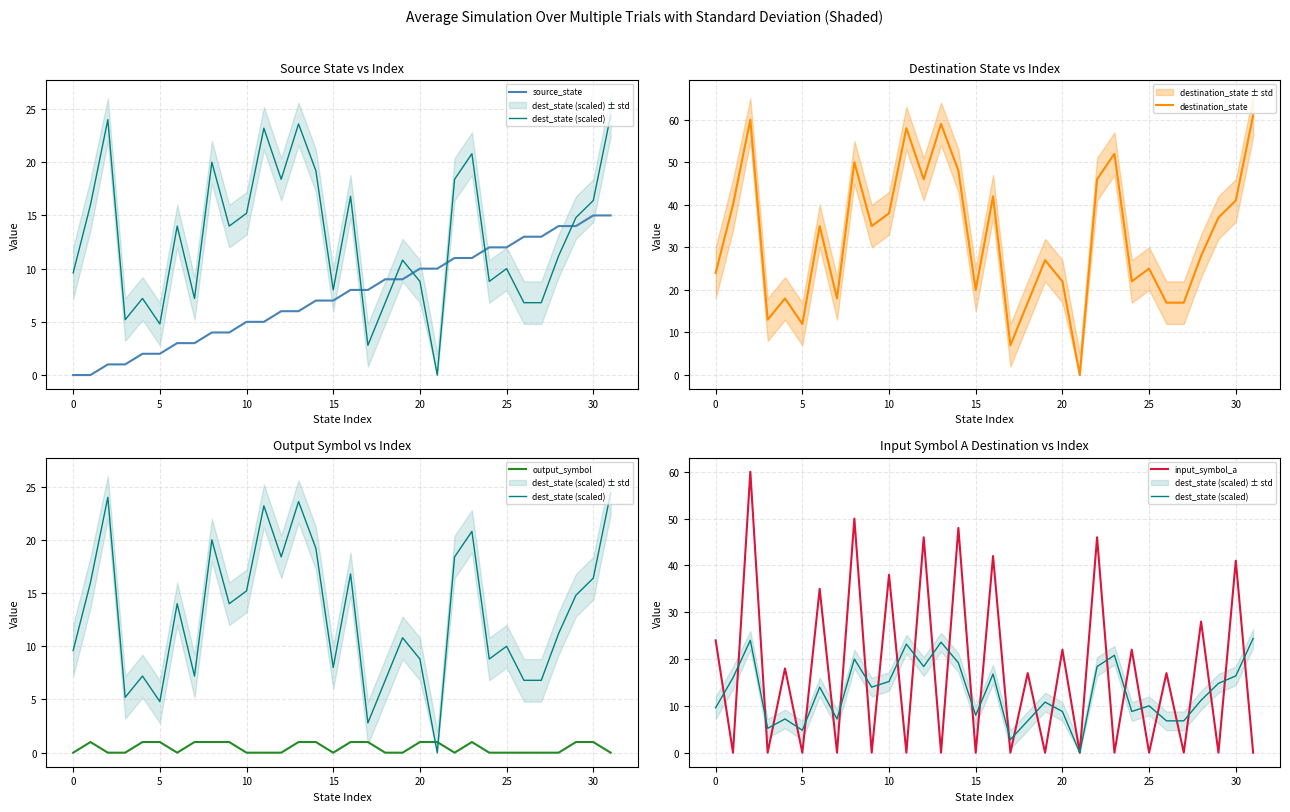

True or false: source_state has more than 1 points higher than both neighbors.

False